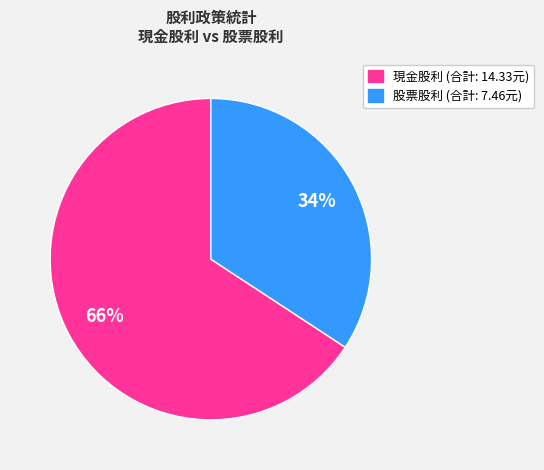

To the nearest percent, what is the average slice percentage?

50%